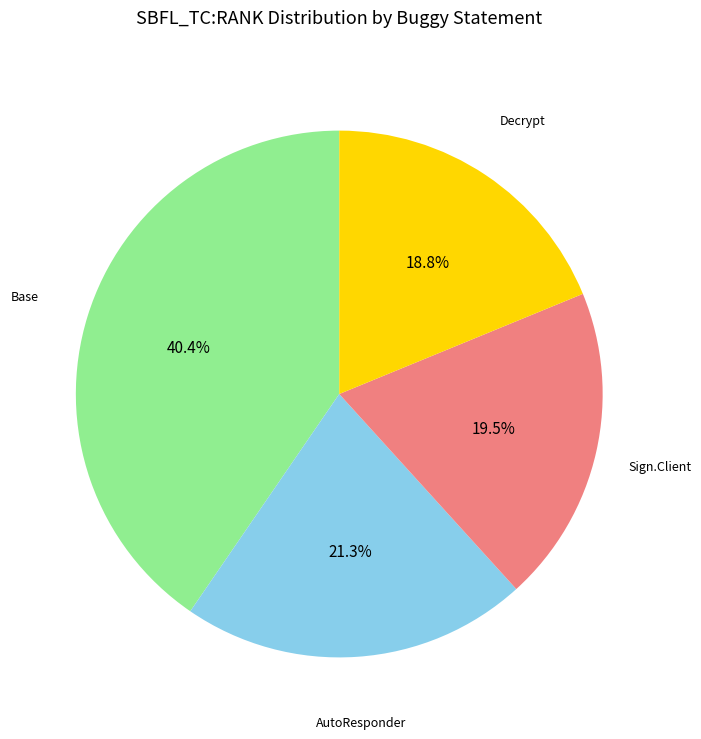

Does any single category account for the majority?

No